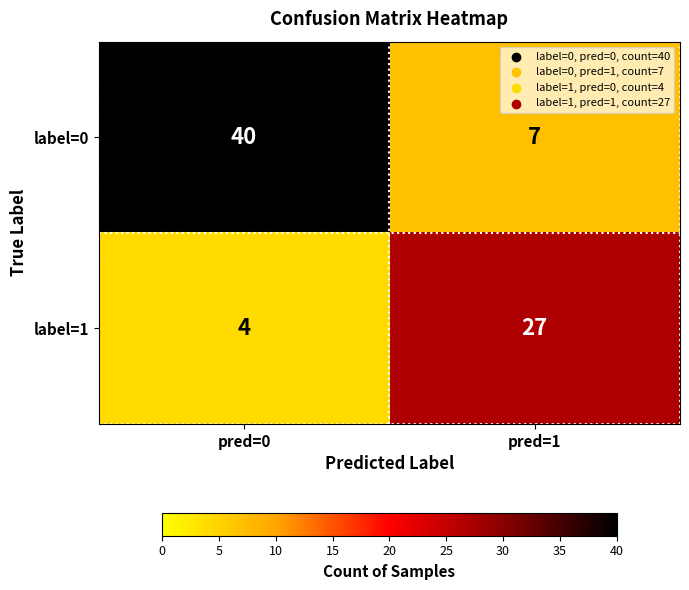

True or false: label=1 has a value of 4 at pred=0.

True